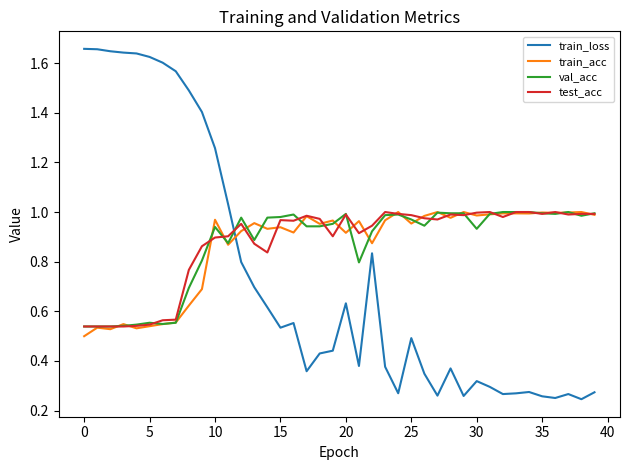

Which series has the largest range (max minus min)?

train_loss